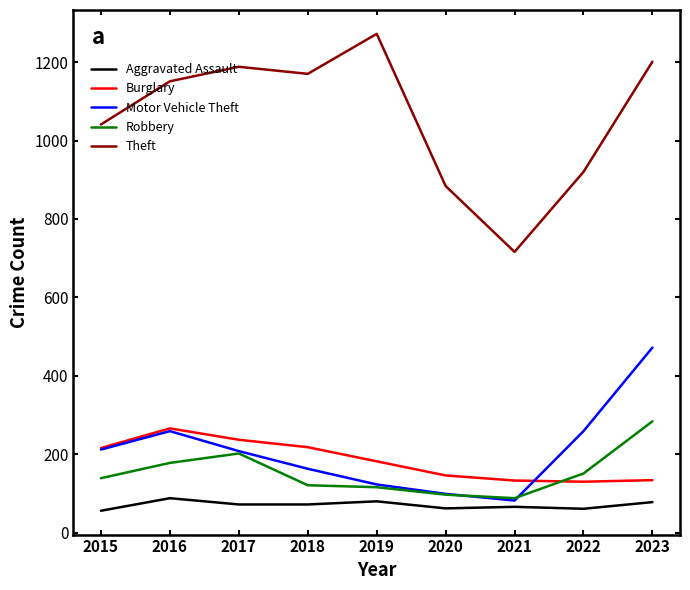

Between 2015 and 2019, which series saw the biggest shift?

Theft